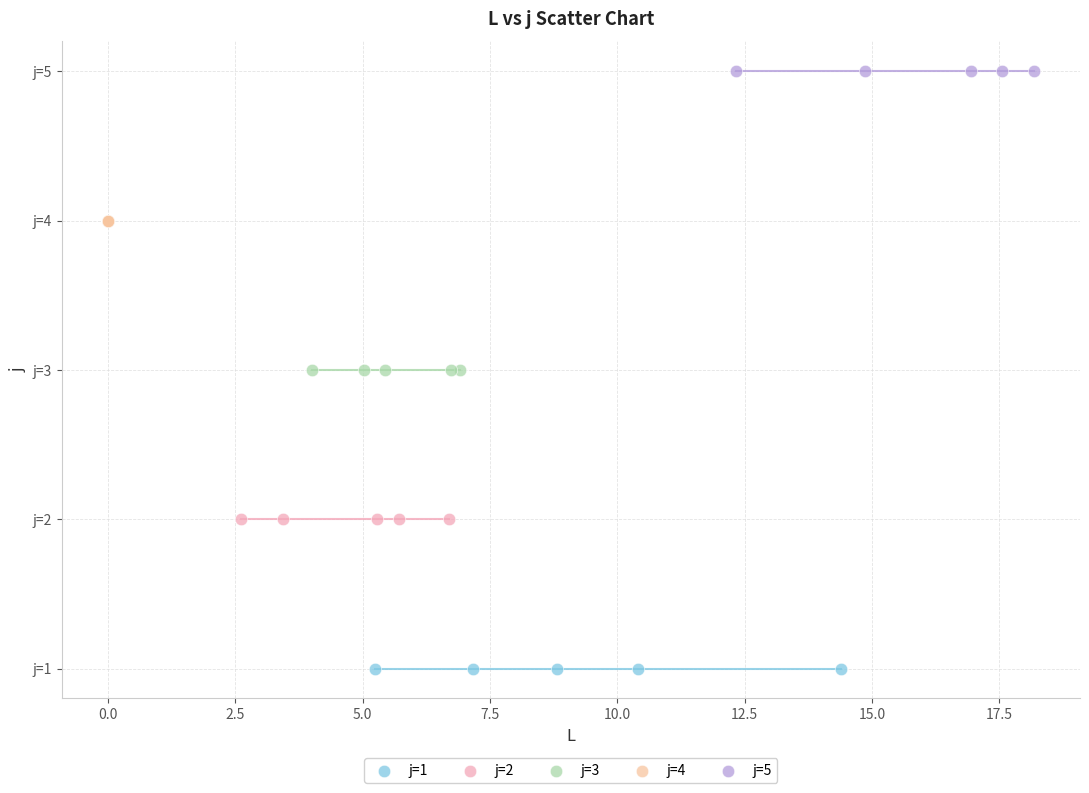

Which series reaches the maximum Y coordinate?

j=5